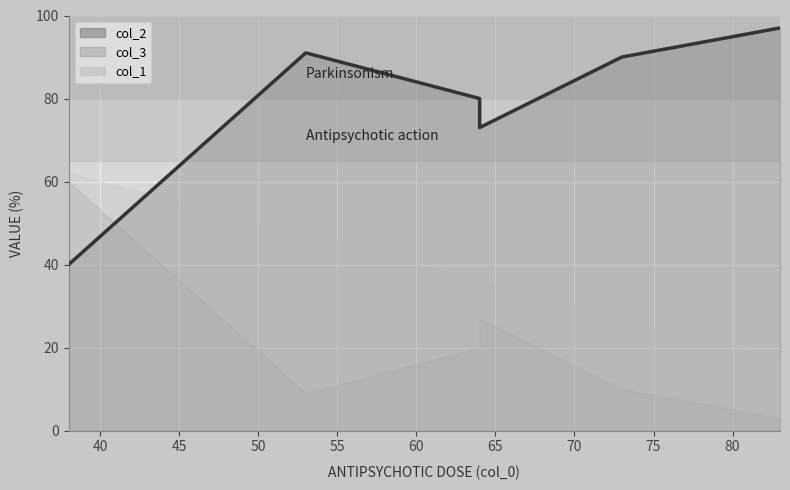

Count the number of categories in the chart.

6